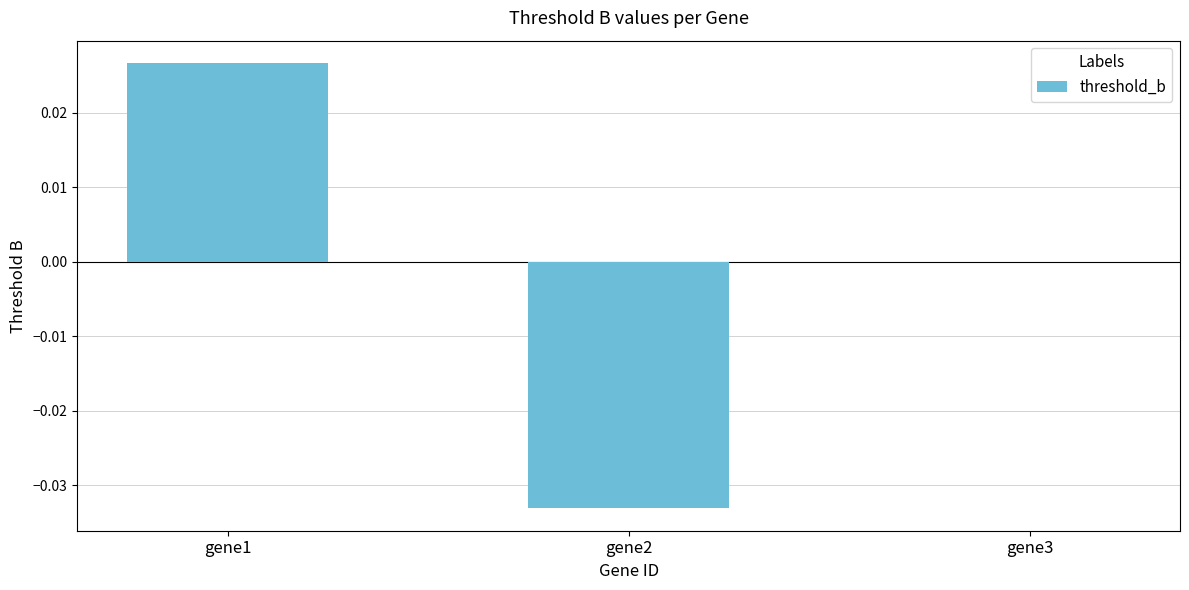

True or false: the data shows 0.0 at gene3.

True